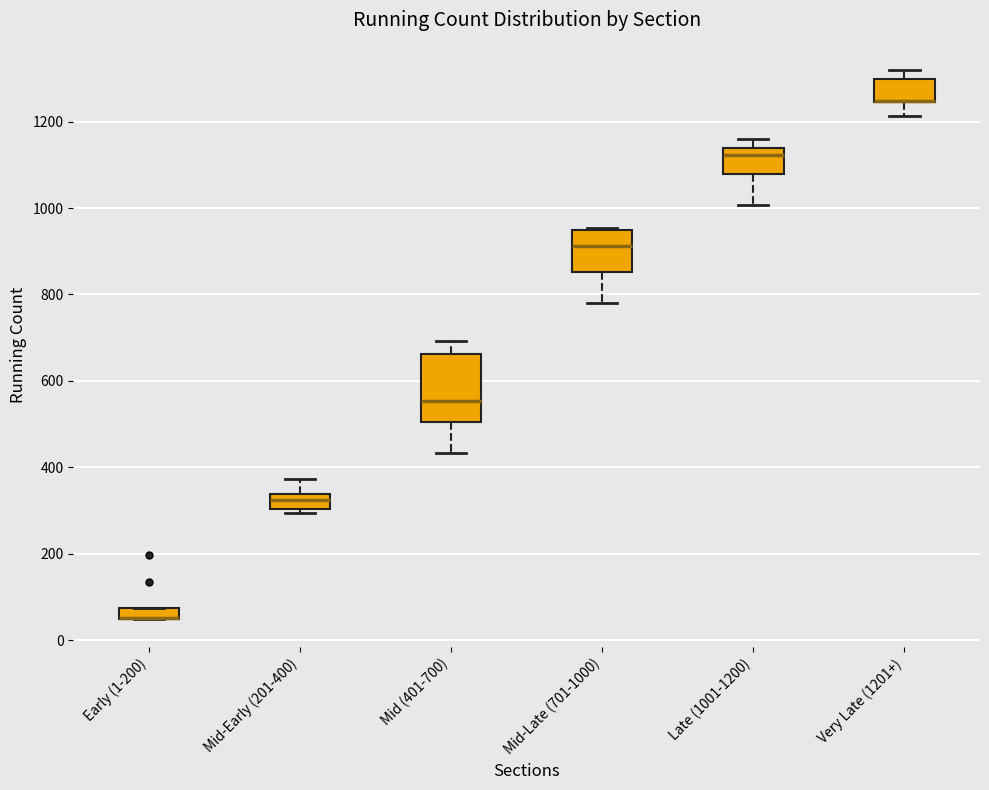

Where is the upper edge of the box for Late (1001-1200) on the y-axis? The values are not printed on the chart, so give them approximately, as read against the axis.

1140